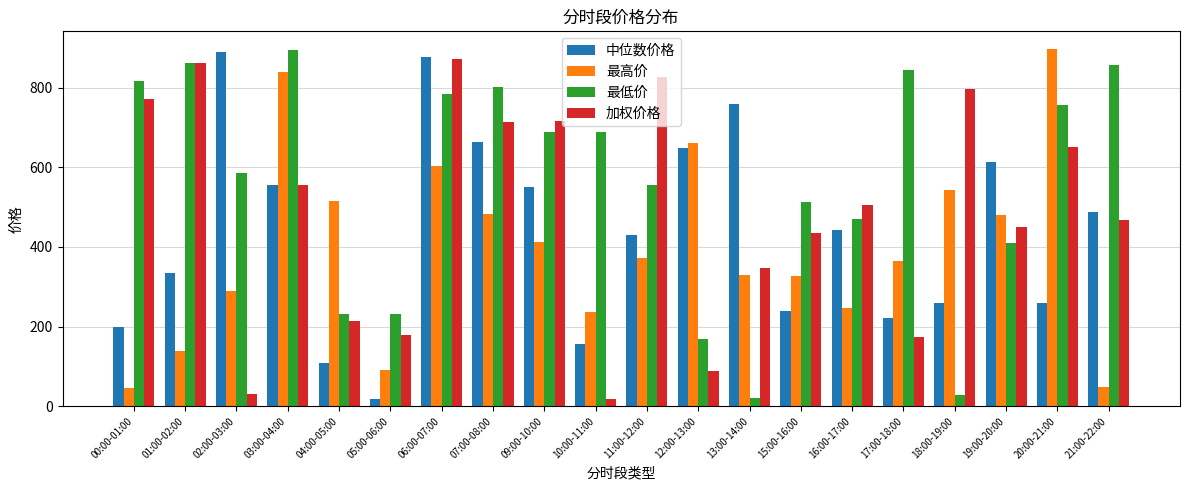

Rank the series by their average value, from highest to lowest.

最低价, 加权价格, 中位数价格, 最高价